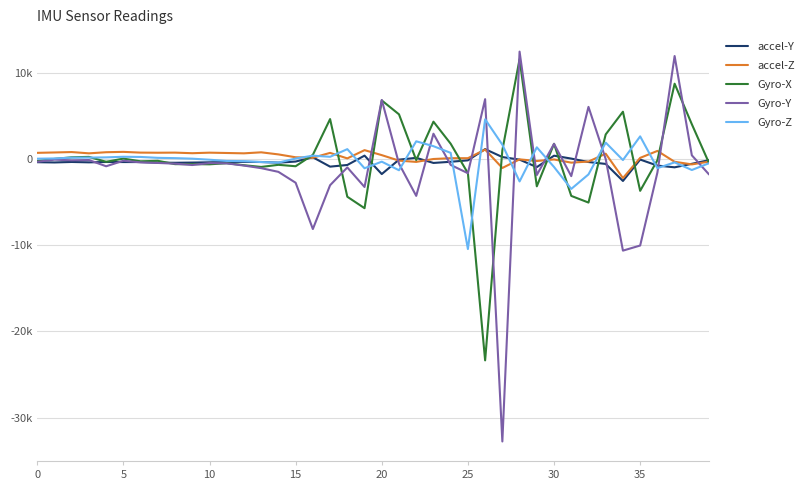

Reading left to right, transcribe all the data shown in this chart.

accel-Y: -349	-379	-323	-366	-325	-332	-334	-404	-416	-394	-362	-321	-312	-327	-403	-274	220	-865	-673	413	-1726	-55	155	-436	-300	-134	1168	248	-52	-920	406	69	-330	-550	-2529	-42	-744	-944	-538	-112
accel-Z: 736	780	828	679	808	850	763	750	762	694	757	719	679	798	555	222	172	732	92	1050	470	-168	-315	22	116	114	1113	-1020	-22	-210	-32	-400	-277	638	-2193	153	959	-302	-602	-287
Gyro-X: -219	32	218	267	-303	67	-244	-189	-576	-574	-594	-467	-700	-900	-654	-819	504	4656	-4359	-5689	6821	5206	-103	4355	1795	-1622	-23353	1034	11611	-3150	1787	-4261	-5035	2875	5510	-3674	-123	8761	4057	-460
Gyro-Y: -302	-54	-136	-96	-822	-178	-369	-435	-521	-677	-453	-486	-741	-1040	-1471	-2734	-8107	-3022	-957	-3227	6876	-522	-4259	2956	-664	-1629	6965	-32768	12488	-1839	1777	-1967	6071	16	-10614	-10022	-1558	11972	448	-1774
Gyro-Z: 57	86	176	183	212	280	259	156	122	59	-63	-204	-227	-332	-396	77	408	278	1166	-1053	-288	-1285	2076	1509	734	-10428	4632	1682	-2583	1378	-905	-3451	-1766	1923	-101	2649	-1041	-369	-1256	-466